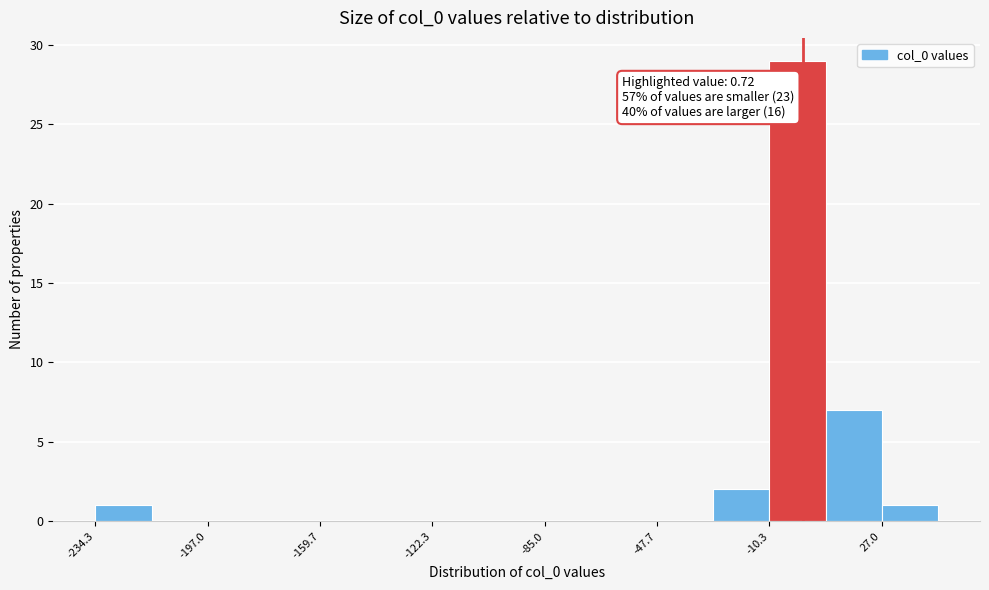

Around what value on the x-axis is the tallest bar? Give the approximate position of its centre, as read against the axis.

0